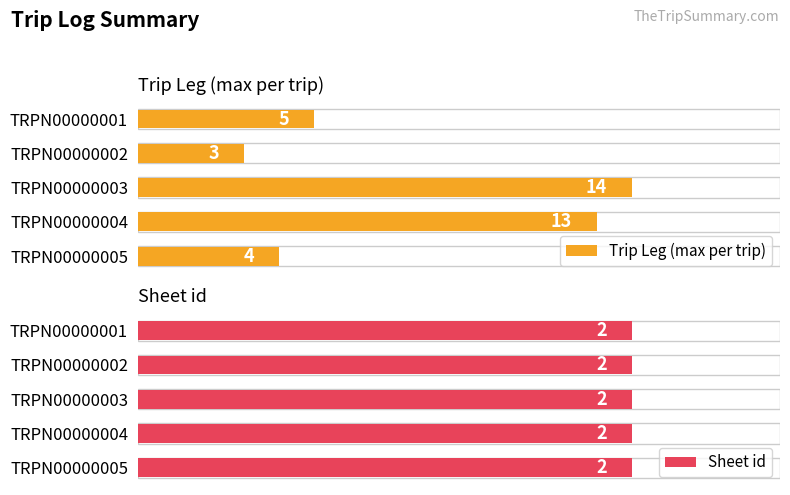

At which label is Trip Leg (max per trip) closest to 8?

TRPN00000001